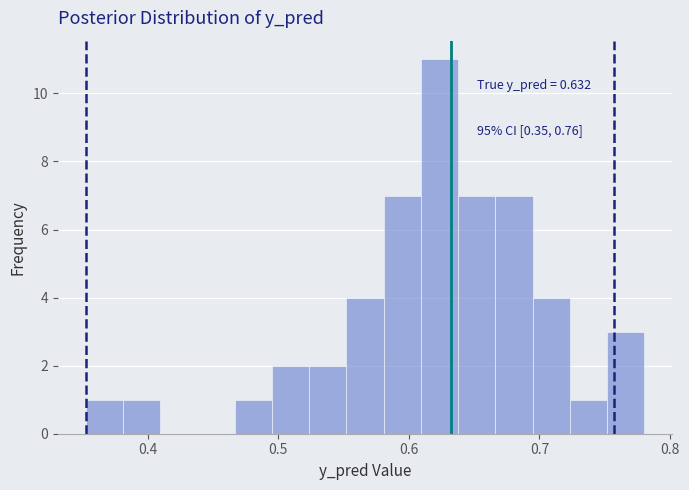

Read against the x-axis, roughly where is the centre of the tallest bar?

0.62